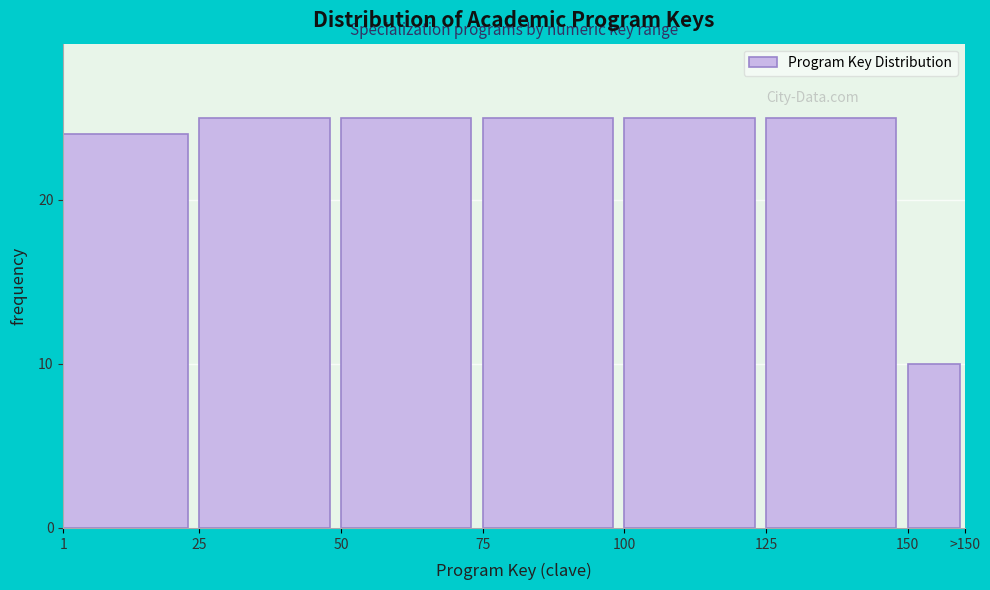

Reading left to right, extract all data points from this chart.

24	25	25	25	25	25	10